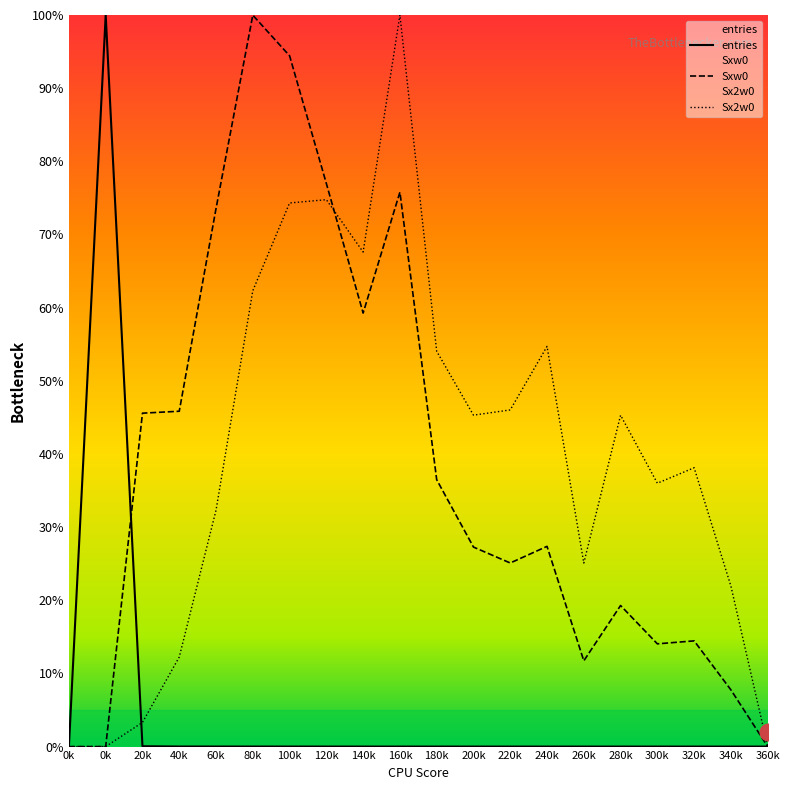

Which series changed the most between 160k and 180k?

Sx2w0